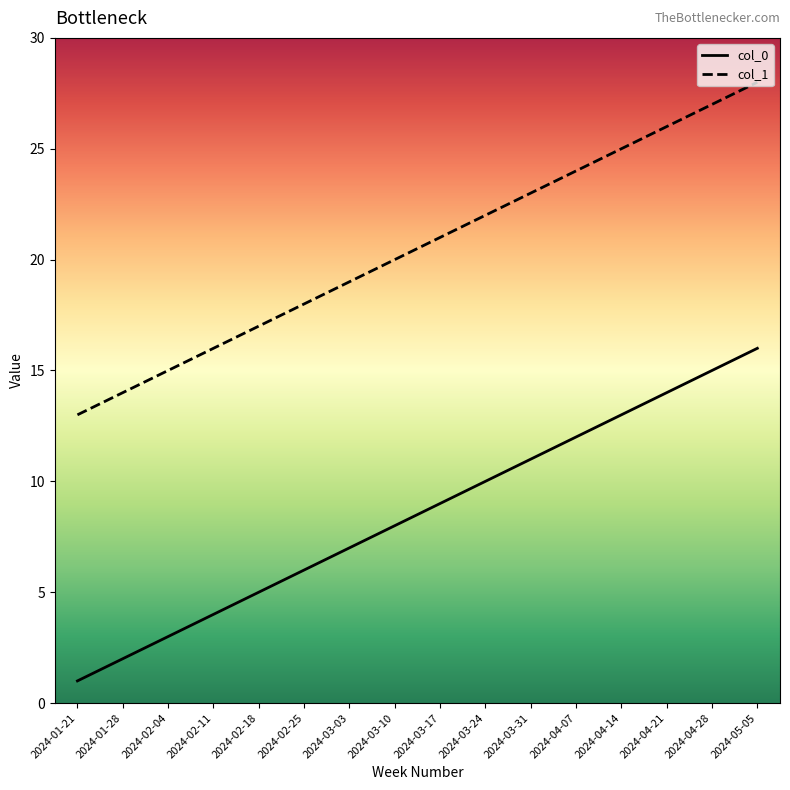

What is the spread (max minus min) of values at 2024-04-21?

12